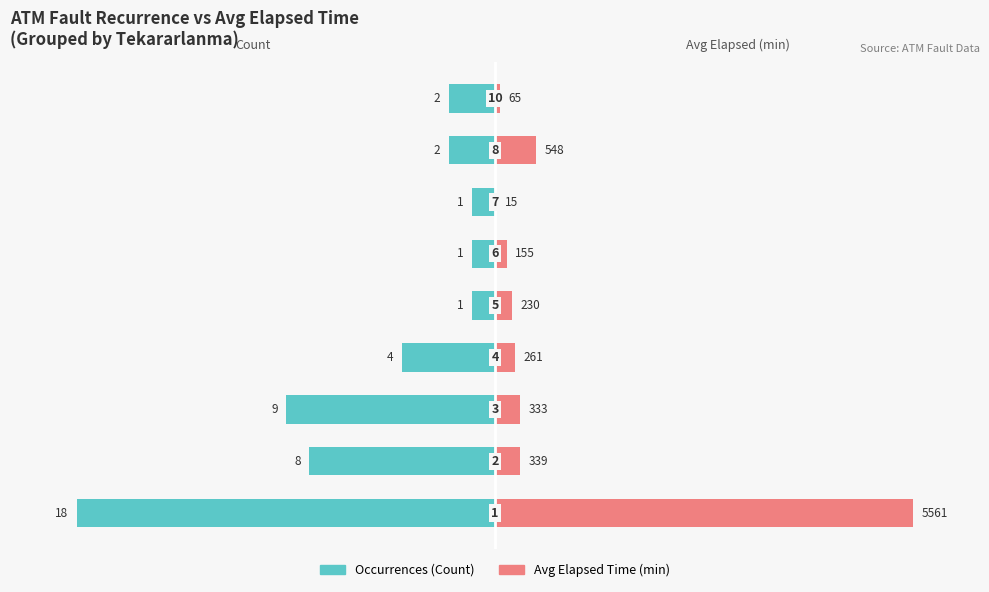

Which series has the largest total across all categories?

Avg Elapsed Time (min)